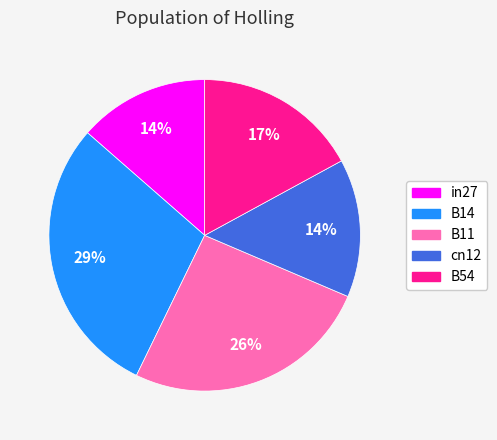

Which category has the biggest portion of the pie?

B14